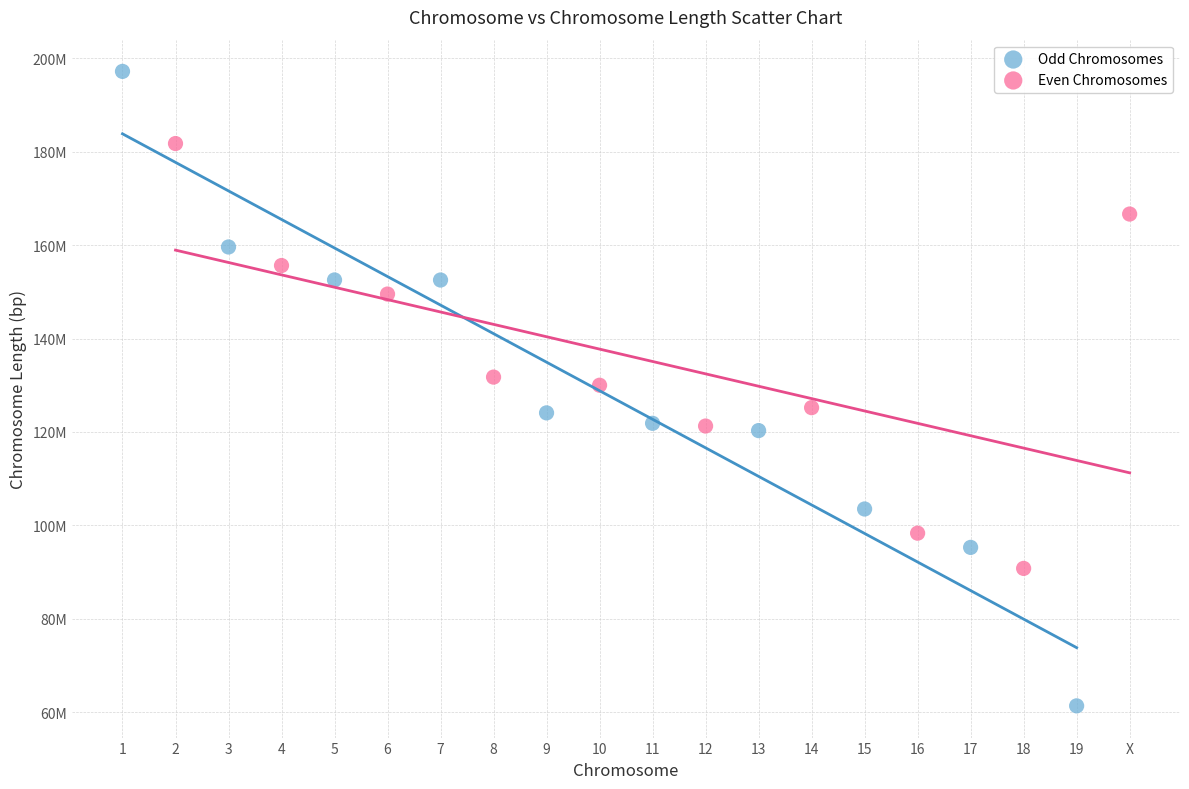

What are all the series names shown in the legend?

Odd Chromosomes, Even Chromosomes